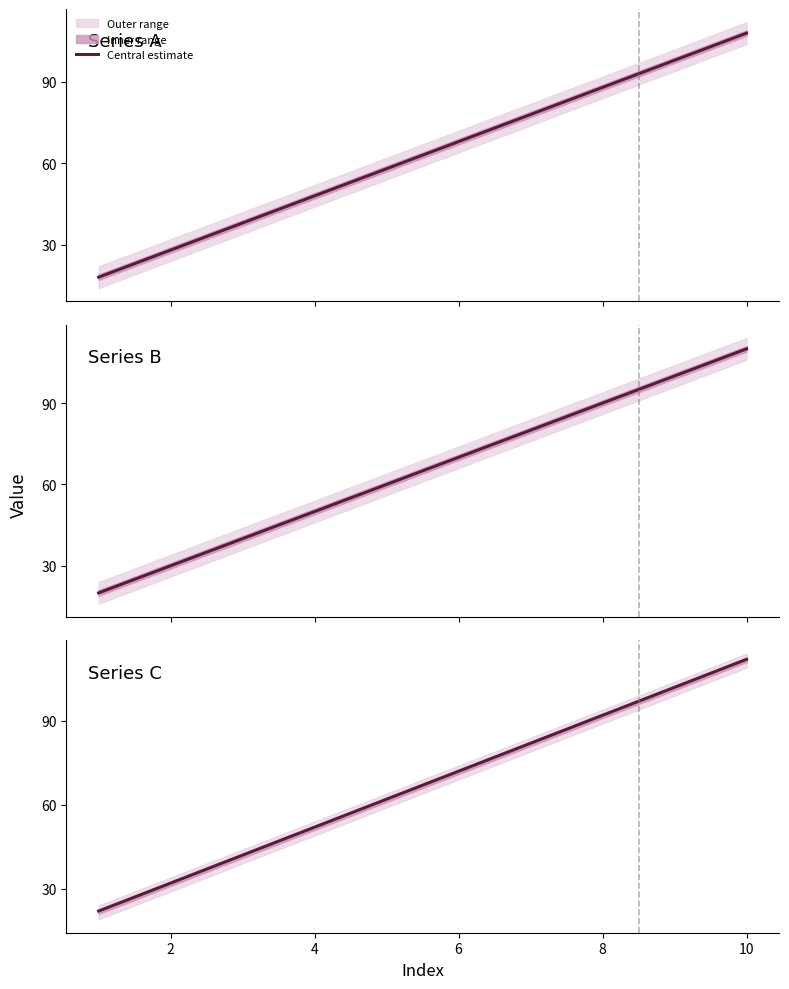

How many lines are shown in the chart?

1